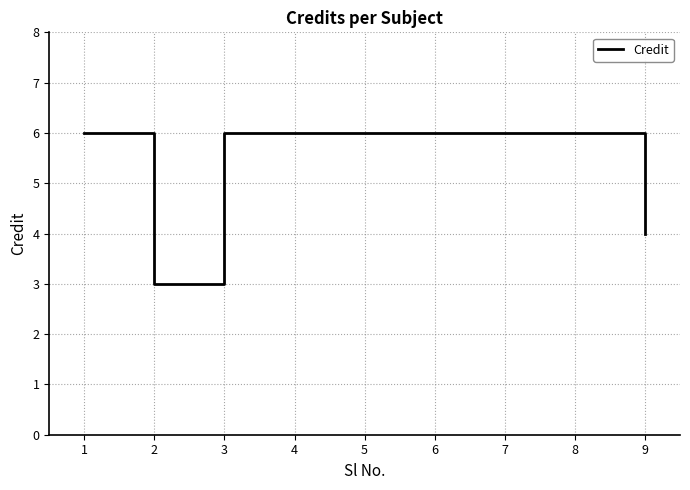

What is the average value?

5